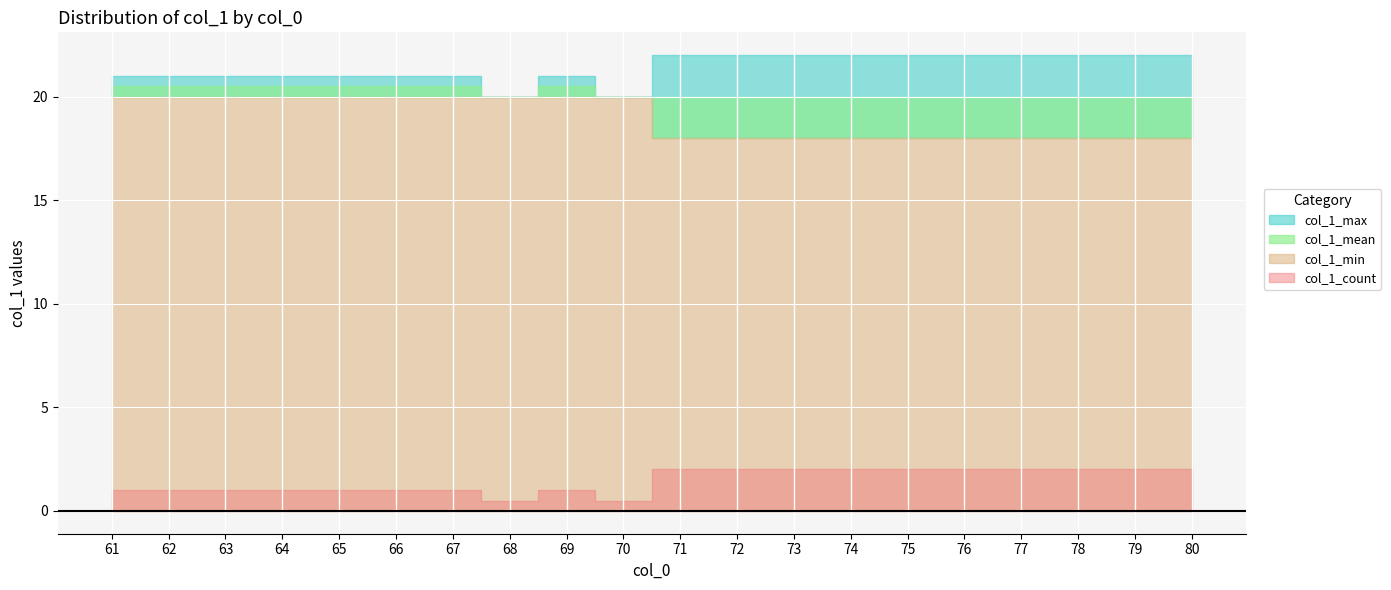

What is the difference between the highest and lowest values at 70?

19.0